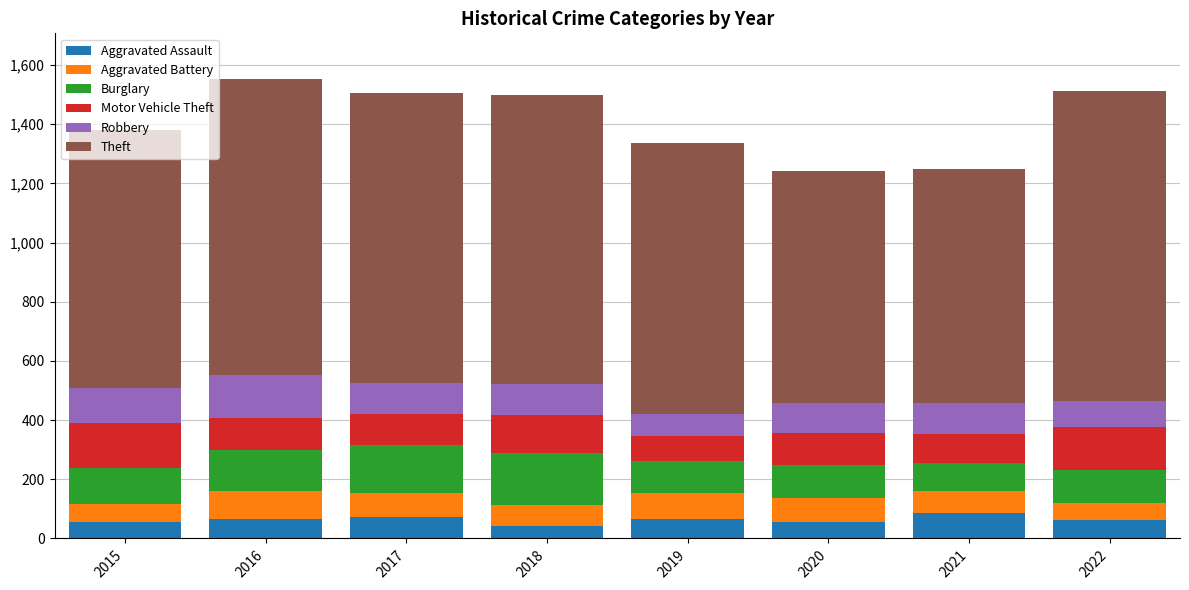

What is the highest value of the Aggravated Assault series?

86